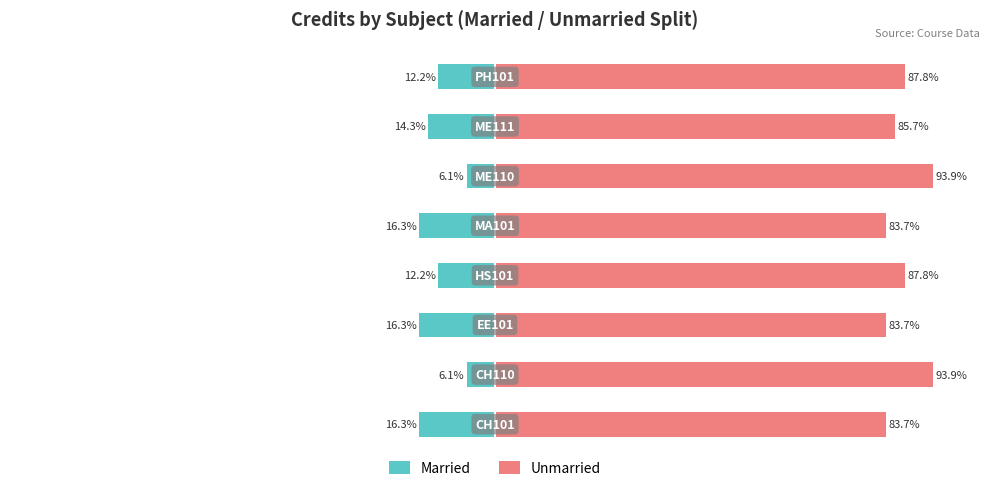

What is the value of the Unmarried bar at the 6th from the left?

93.9